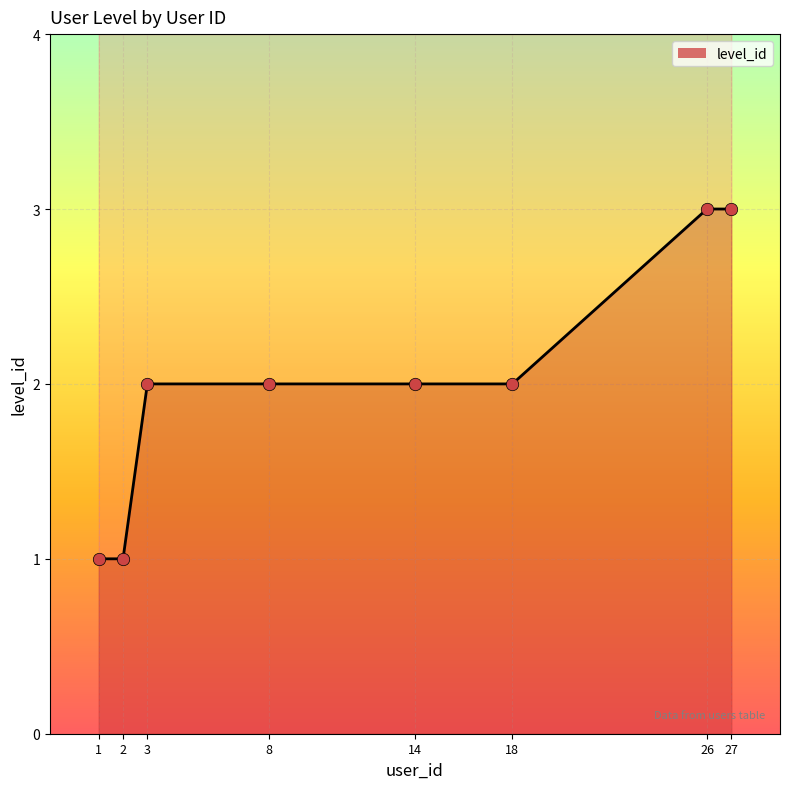

What is the change in value from 2 to 3?

+1